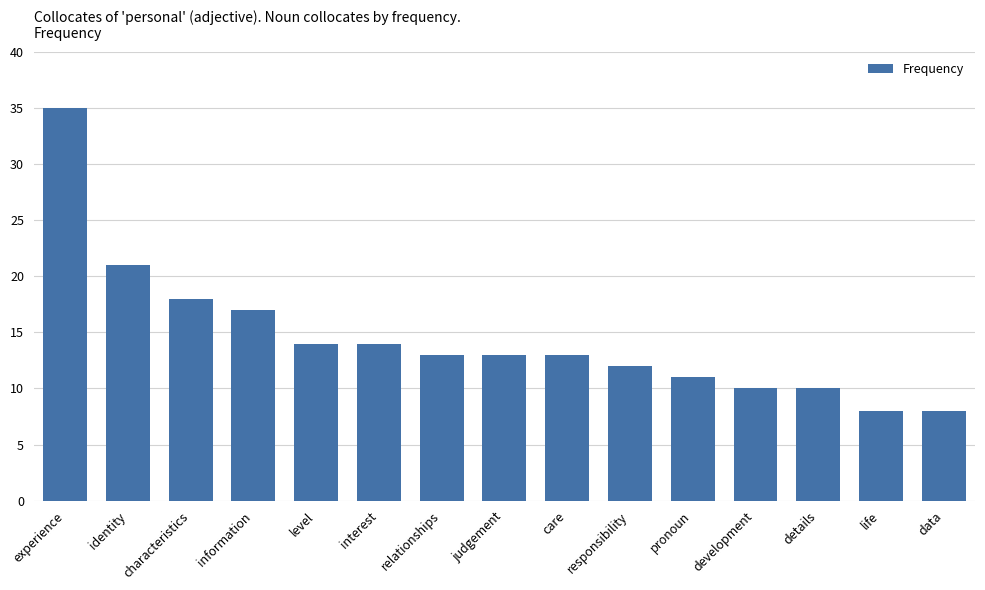

What is the sum of the values at characteristics and experience?

53